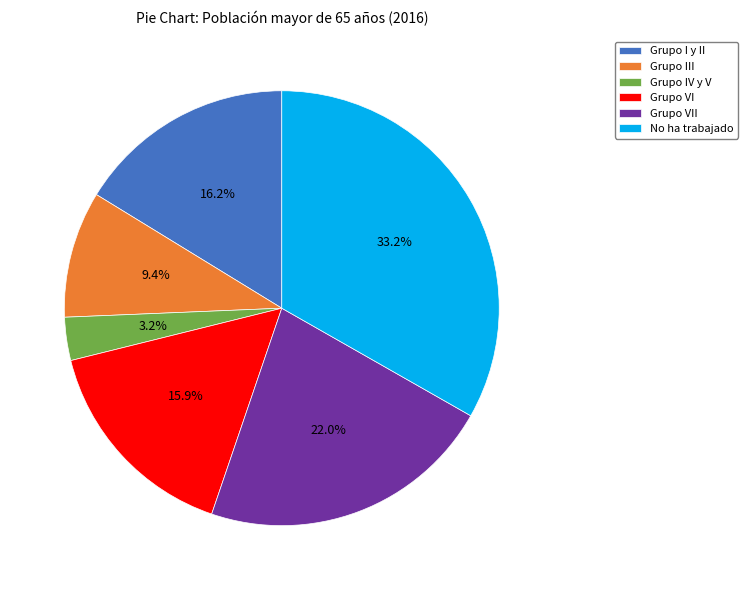

What is the total percentage of Grupo VII and Grupo IV y V?

25.2%